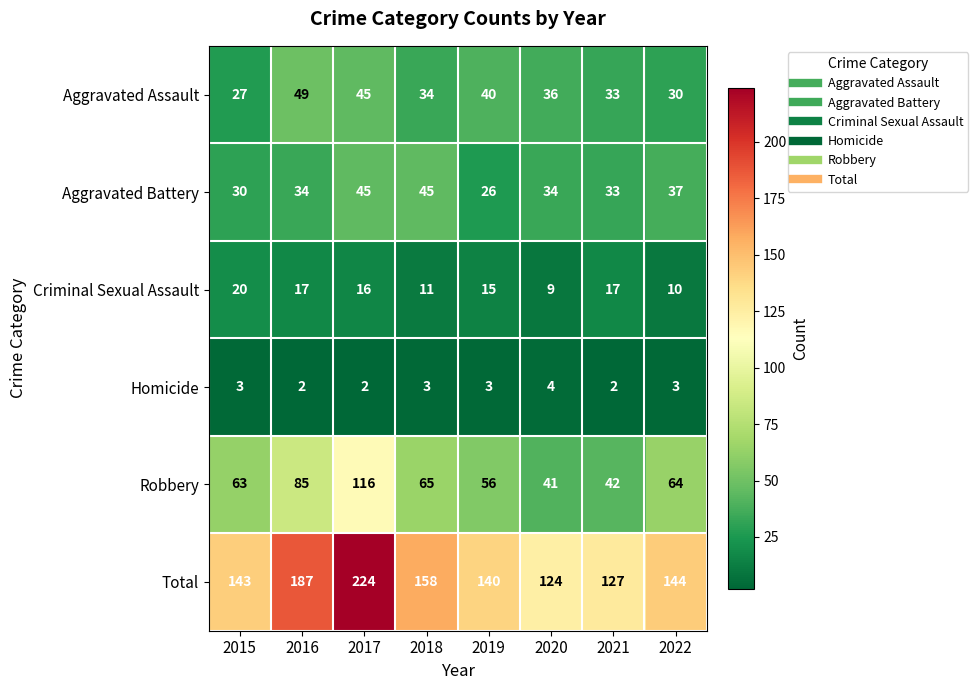

List the series in order of their peak value, lowest first.

Homicide, Criminal Sexual Assault, Aggravated Battery, Aggravated Assault, Robbery, Total